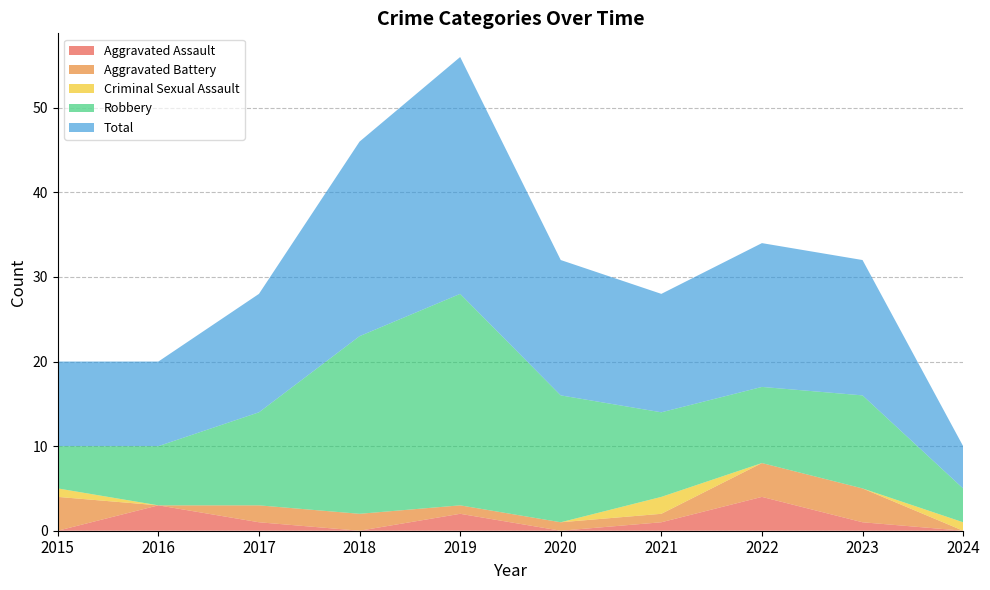

Reading left to right, what are all the values shown in this chart?

Aggravated Assault: 0	3	1	0	2	0	1	4	1	0
Aggravated Battery: 4	0	2	2	1	1	1	4	4	0
Criminal Sexual Assault: 1	0	0	0	0	0	2	0	0	1
Robbery: 5	7	11	21	25	15	10	9	11	4
Total: 10	10	14	23	28	16	14	17	16	5